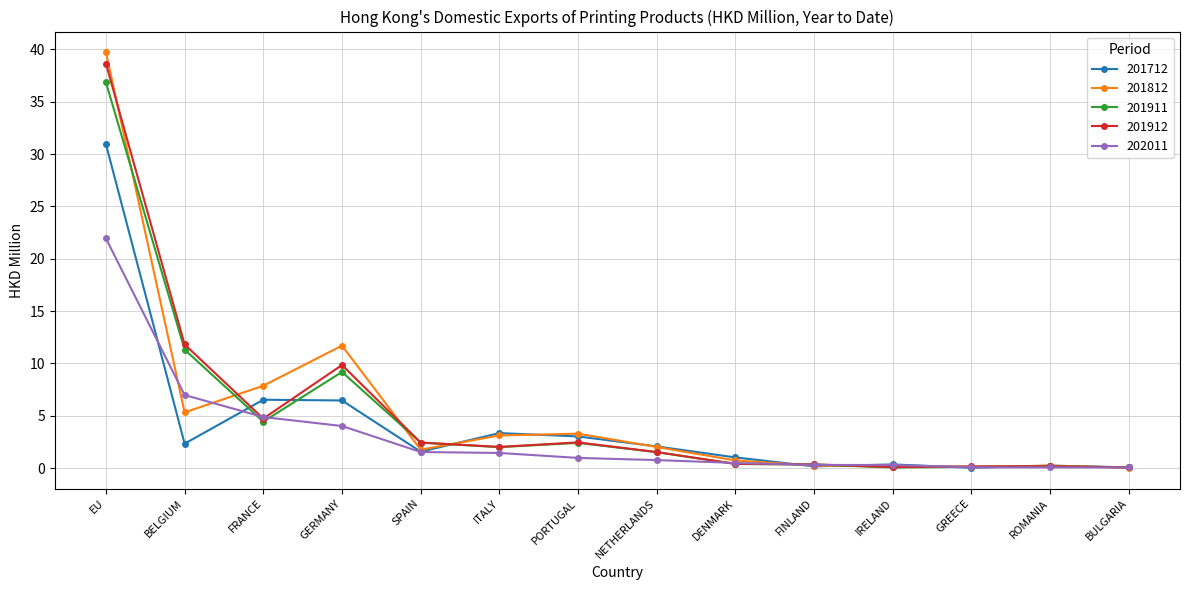

True or false: 201912 has more than 1 points higher than both neighbors.

True